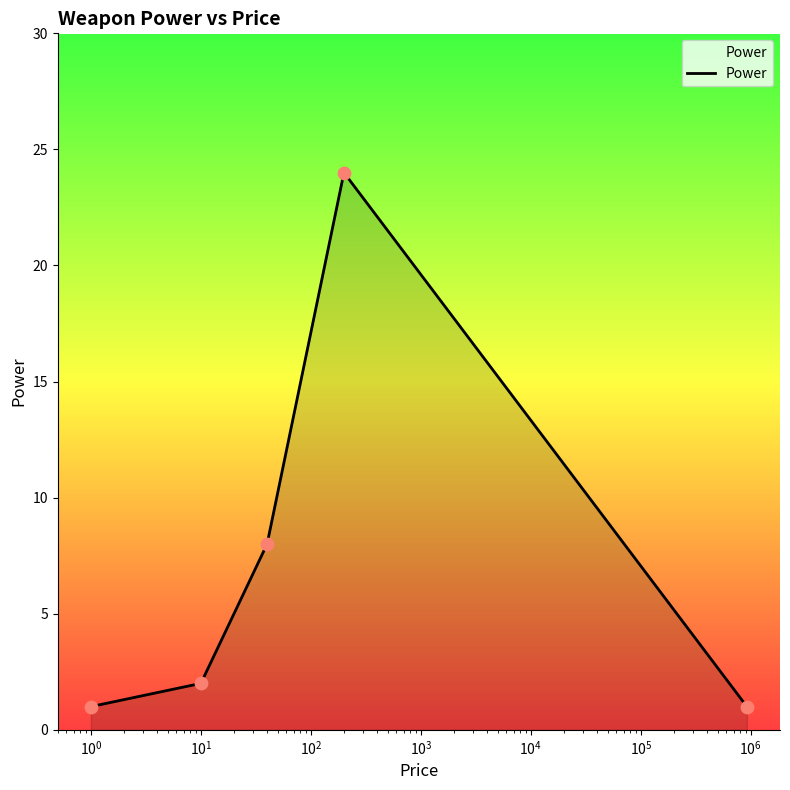

What is the greatest value displayed?

24